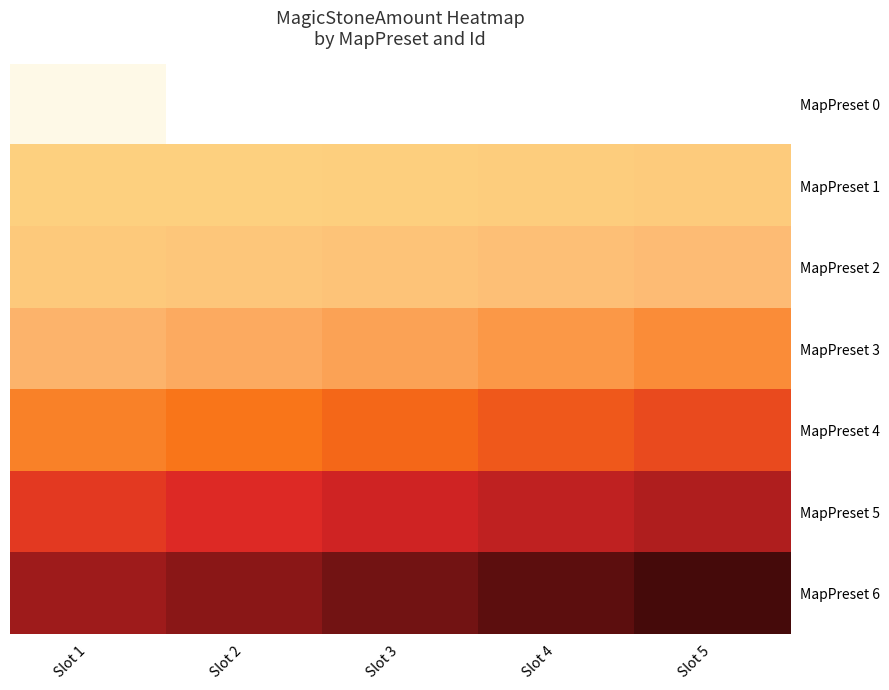

Between Slot 1 and Slot 4, which series saw the biggest shift?

MapPreset 6